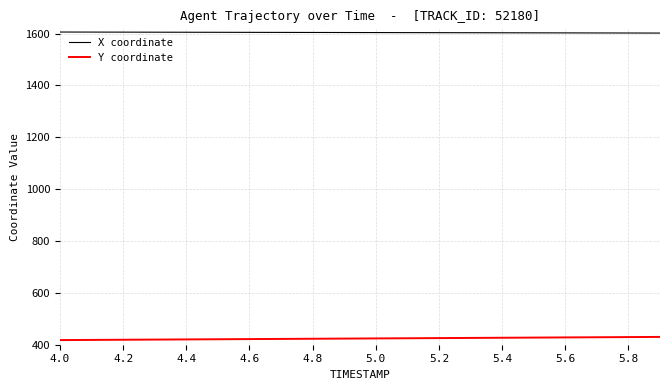

List the series in order of their overall mean, highest first.

X coordinate, Y coordinate